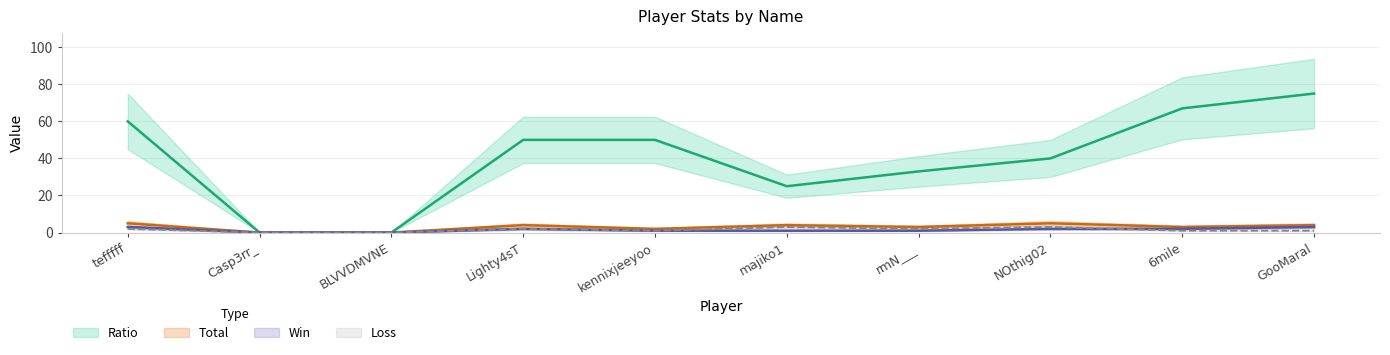

Which series has the largest total across all categories?

Ratio